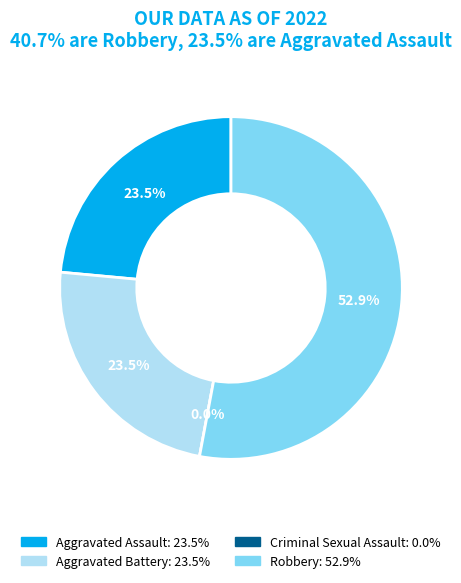

How much of the chart is everything except Aggravated Battery?

76.5%